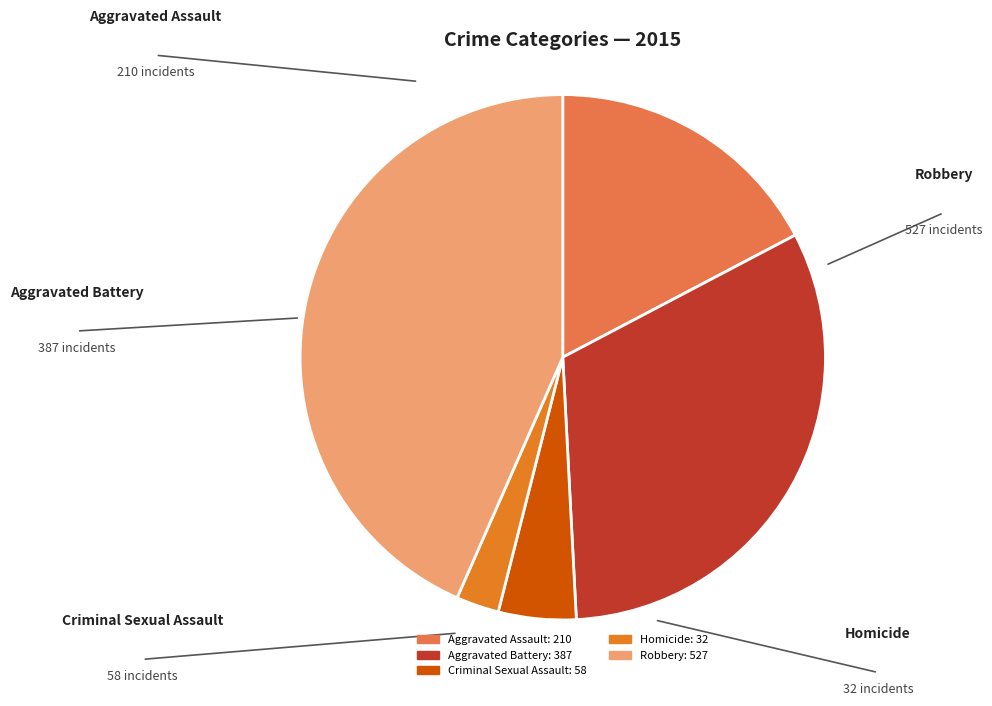

What portion of the pie excludes Homicide?

97.4%